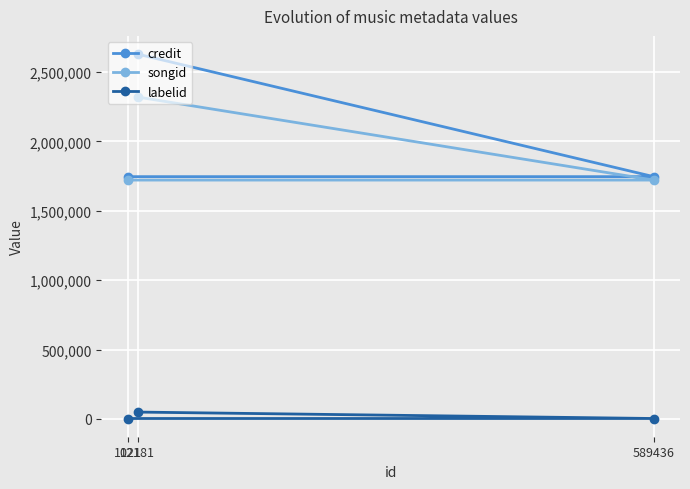

At how many categories does at least one series exceed 149445?

3